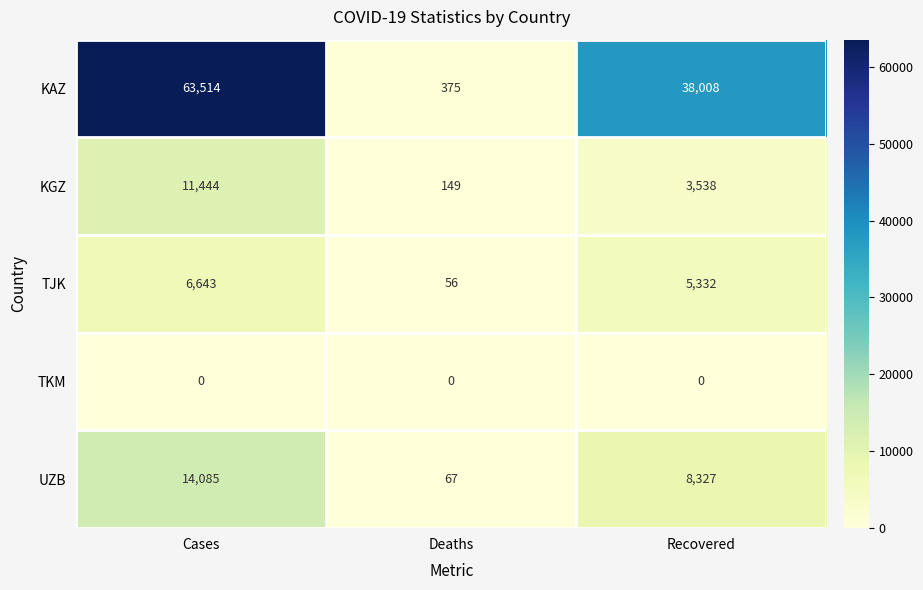

Reading left to right, transcribe all the data shown in this chart.

KAZ: 63514	375	38008
KGZ: 11444	149	3538
TJK: 6643	56	5332
TKM: 0	0	0
UZB: 14085	67	8327